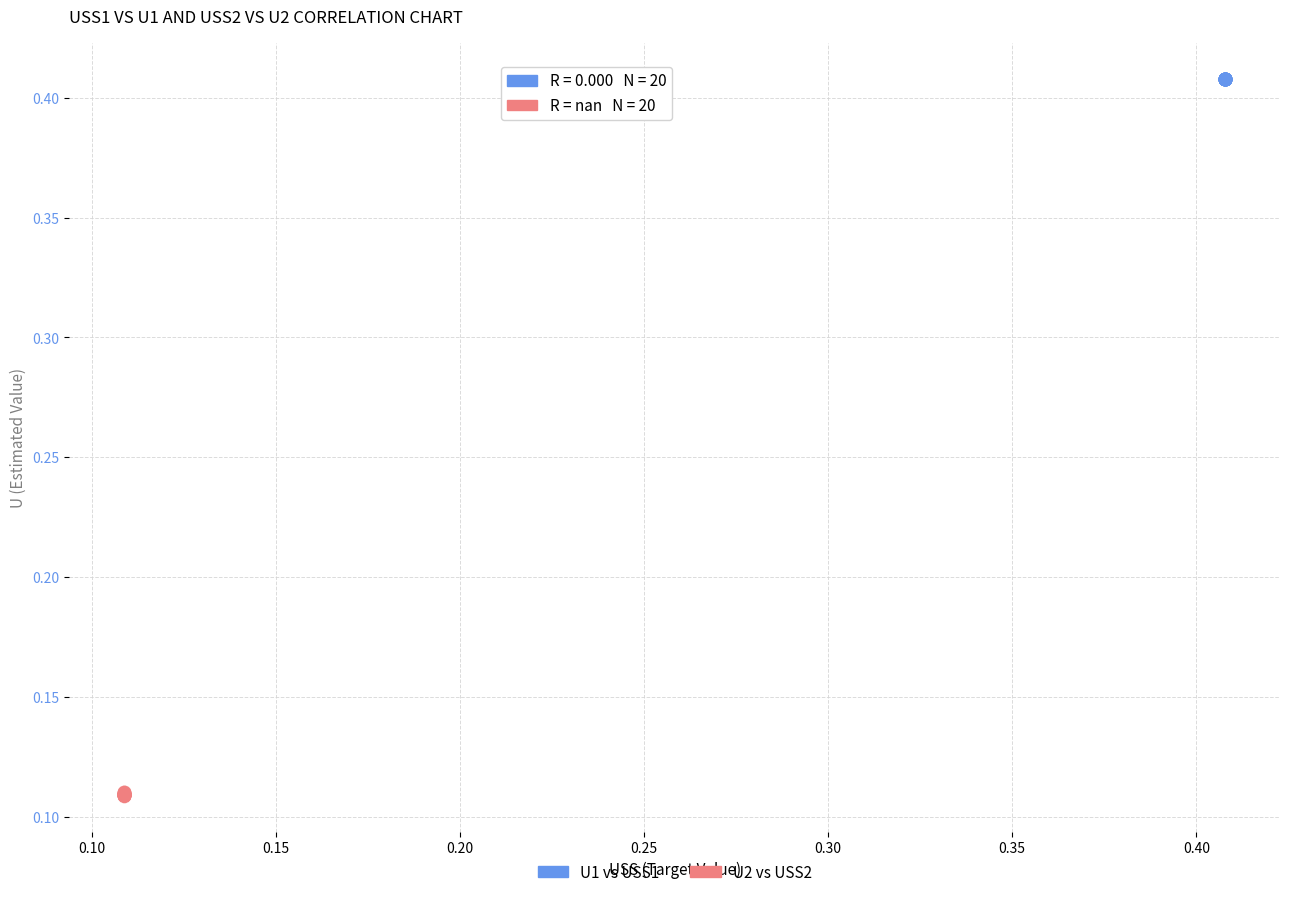

What are all the series names shown in the legend?

U1 vs USS1, U2 vs USS2